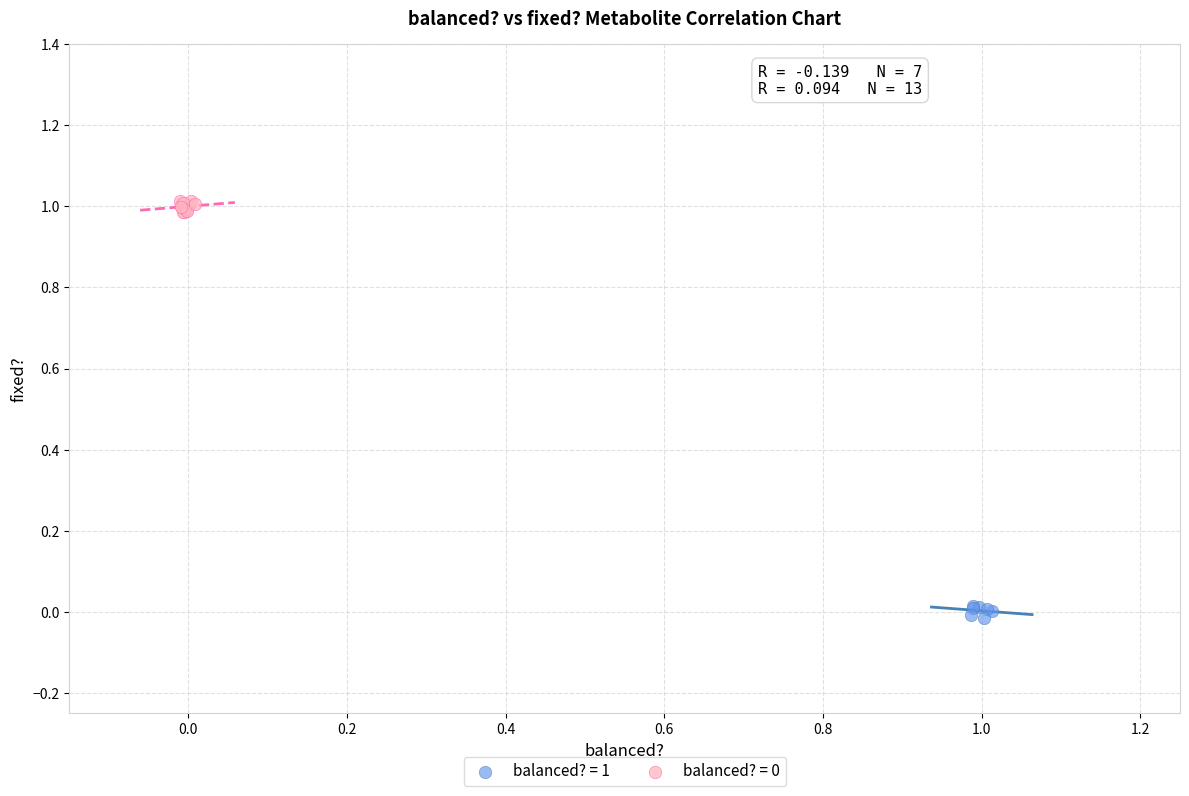

Which series reaches the minimum Y coordinate?

balanced? = 1